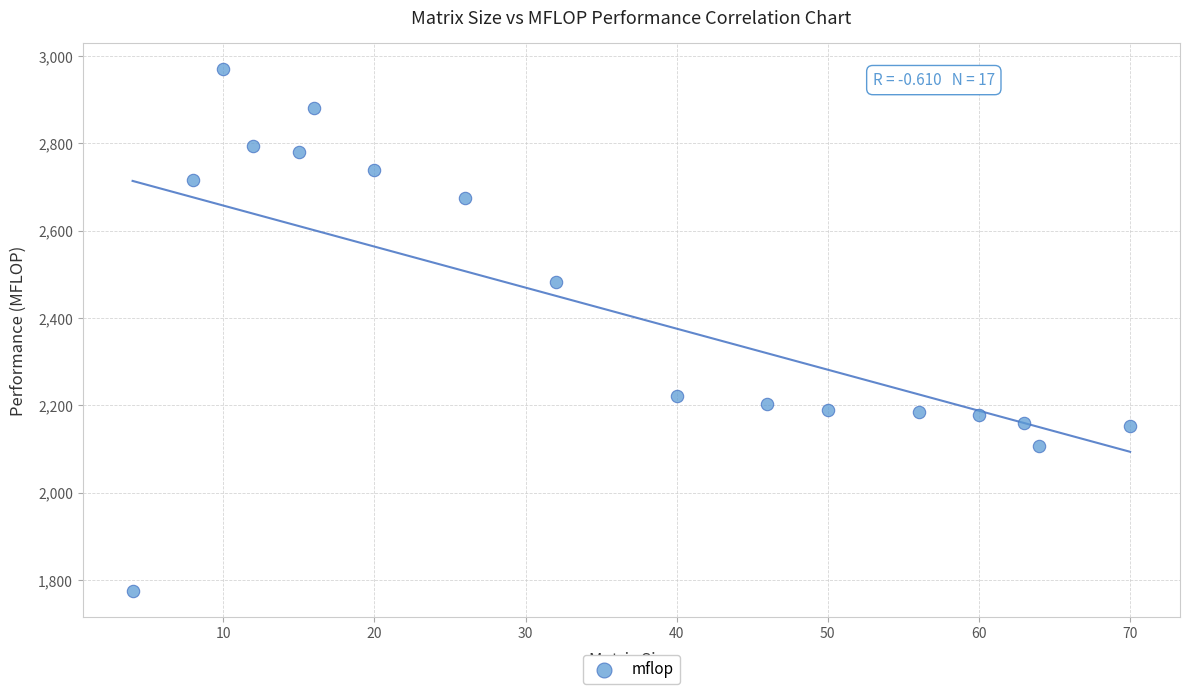

What Y value in the scatter plot is closest to 2372?

2482.8